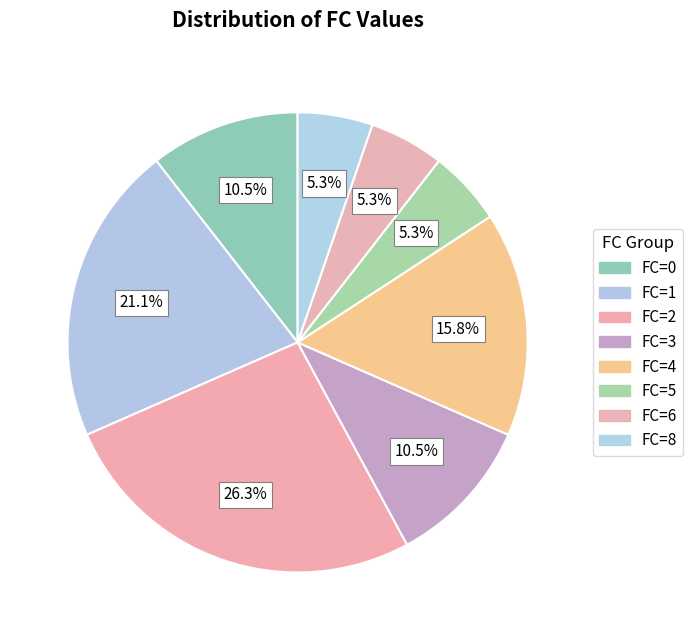

Is there any slice that represents more than half of the pie?

No